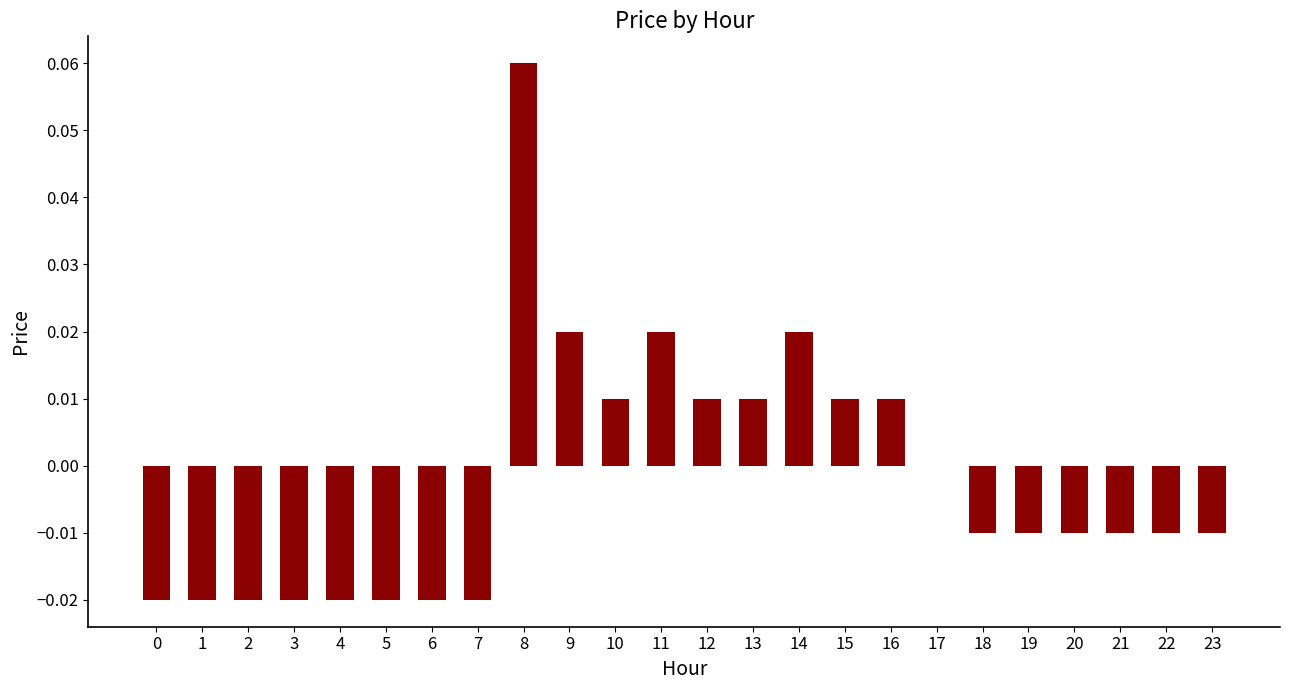

The value at 22 is -0.0. True or false?

True